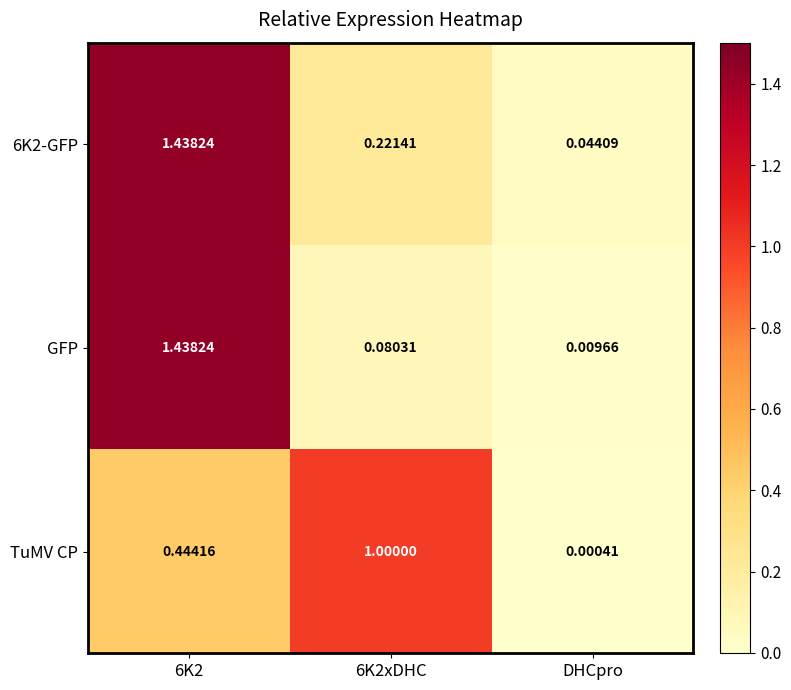

Which category has the lowest value in the TuMV CP series?

DHCpro